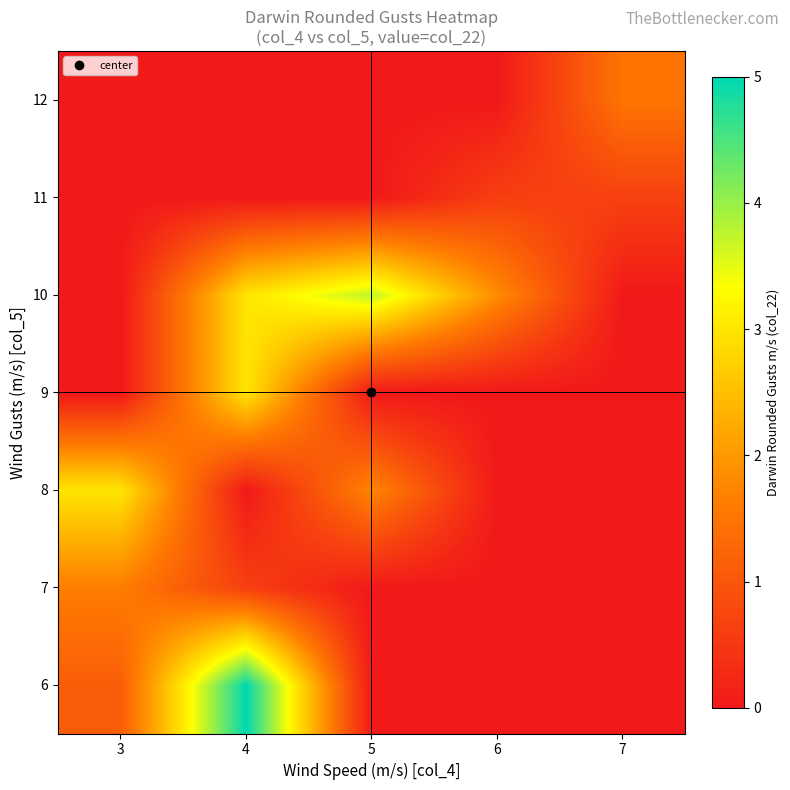

What is the total value across all series at 6?

2.5